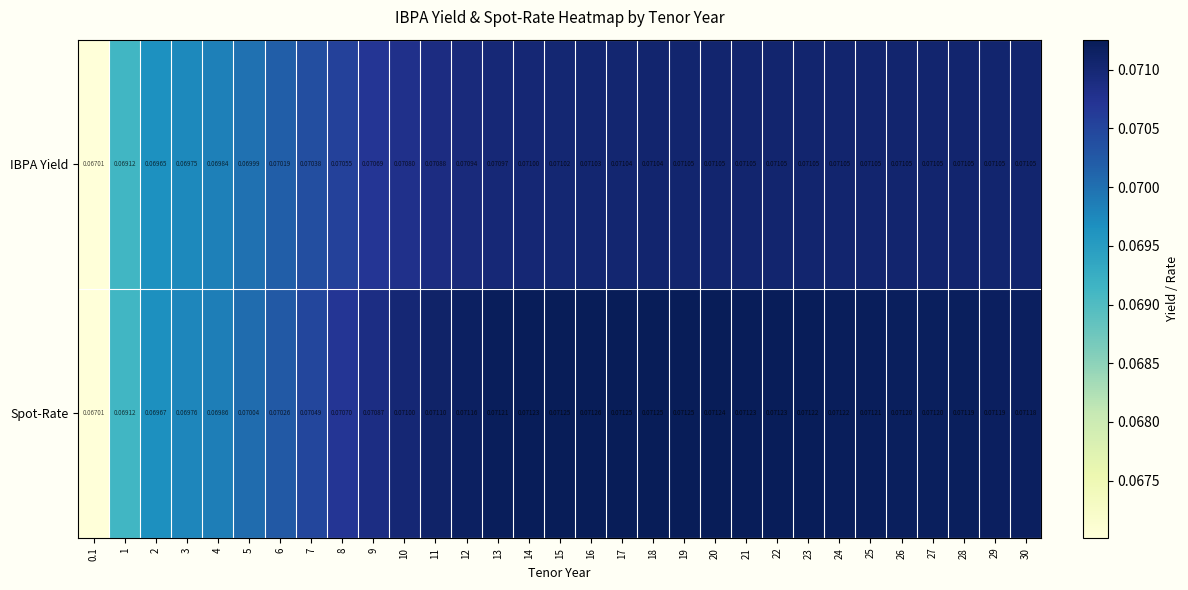

At which category is the sum across all series the highest?

19